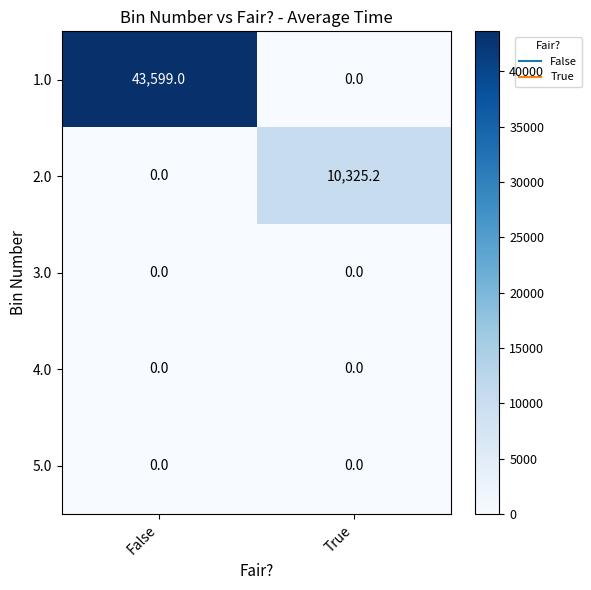

At how many categories does at least one series exceed 41535?

1